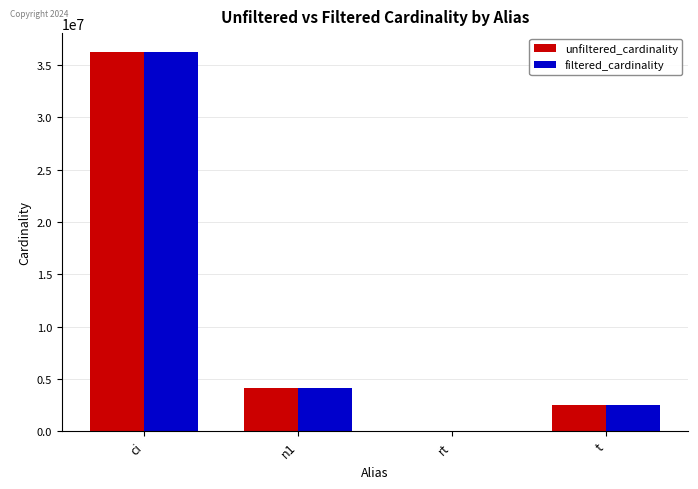

Where is unfiltered_cardinality nearest to the value 18122178?

n1